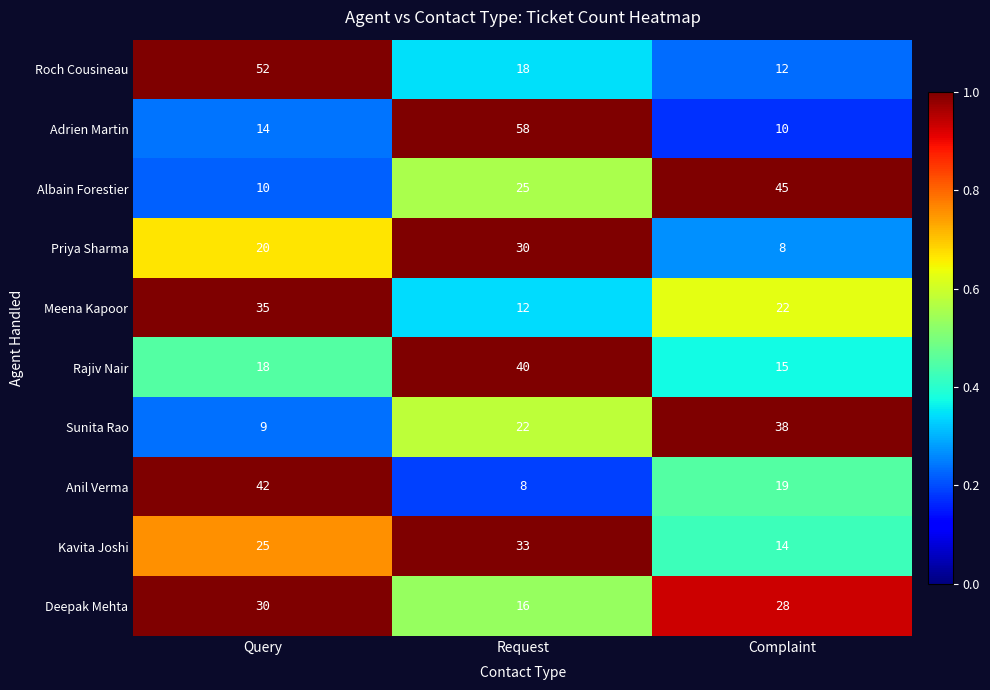

At which label is Adrien Martin closest to 34?

Query